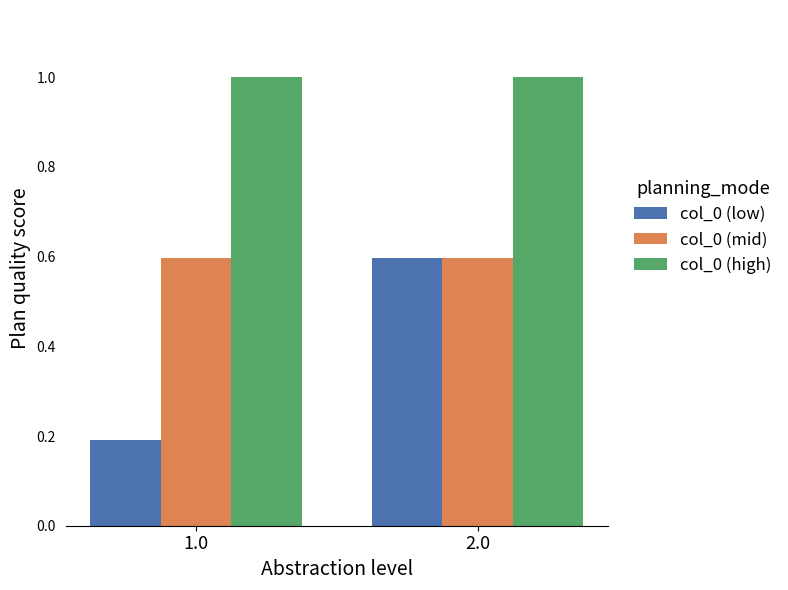

What is the value of the col_0 (high) bar at the 1st from the left?

1.0